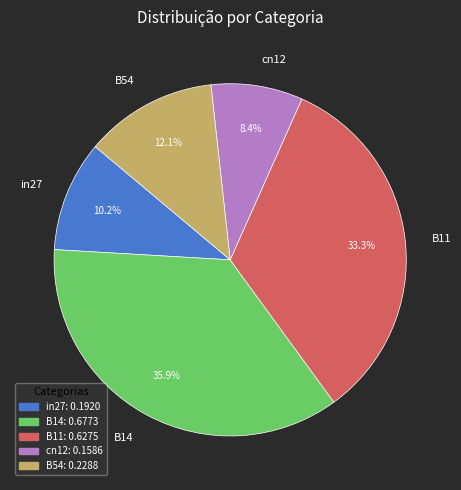

Which category has the smallest portion of the pie?

cn12